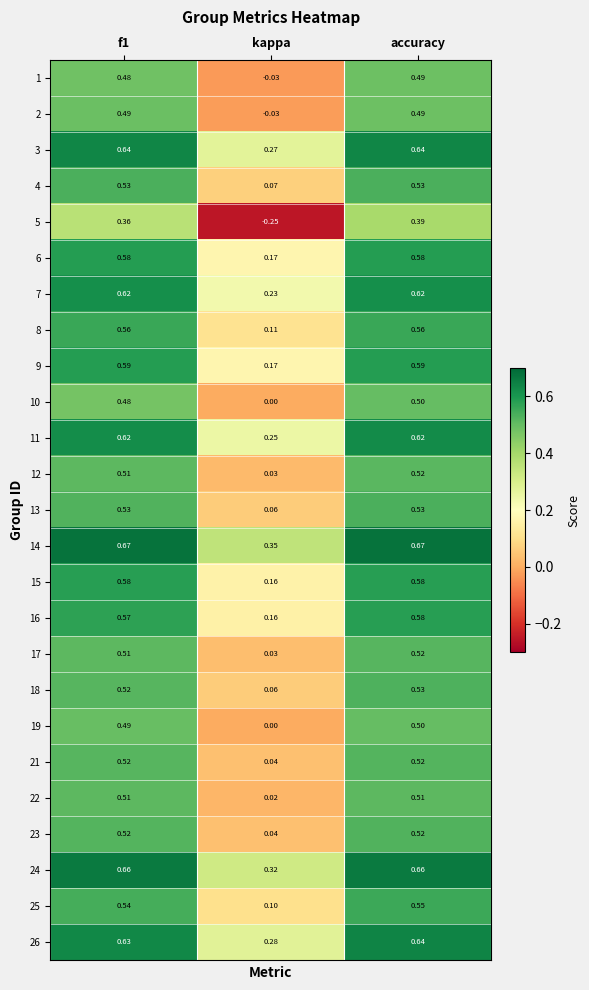

At which label is 5 closest to 0?

kappa